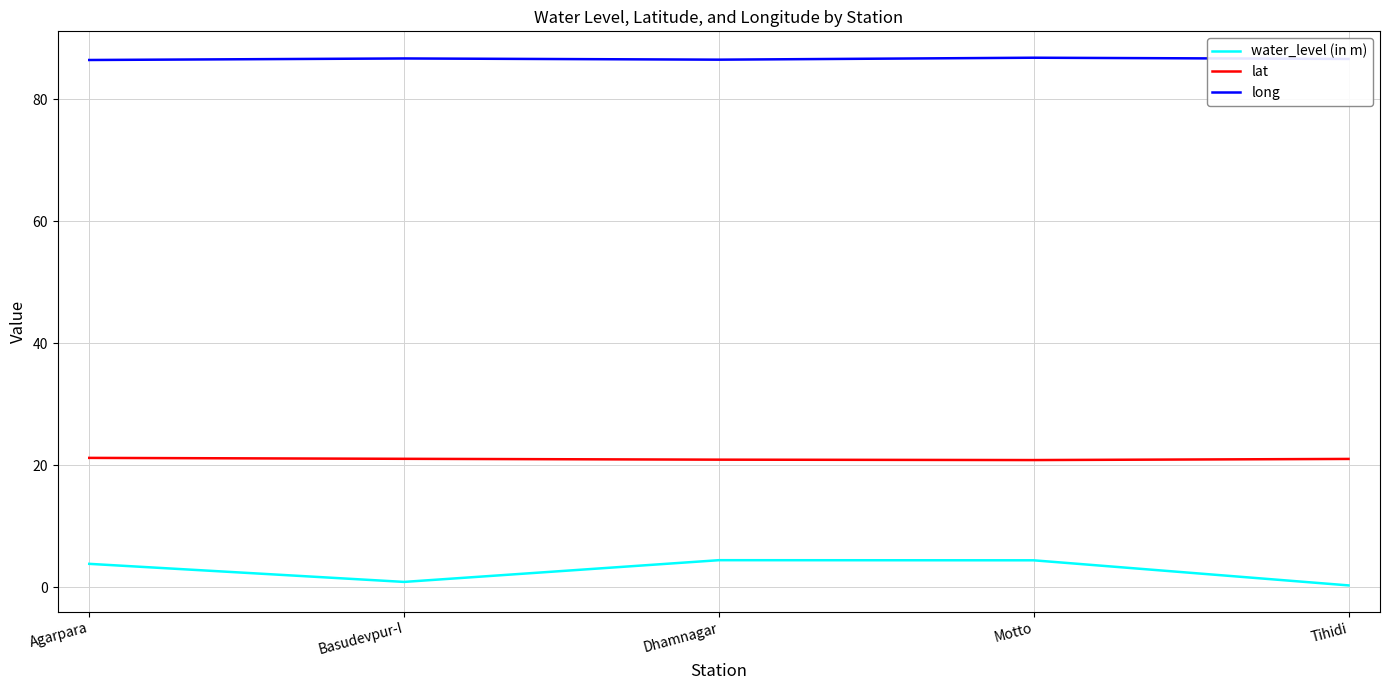

What position from the right is Dhamnagar?

3